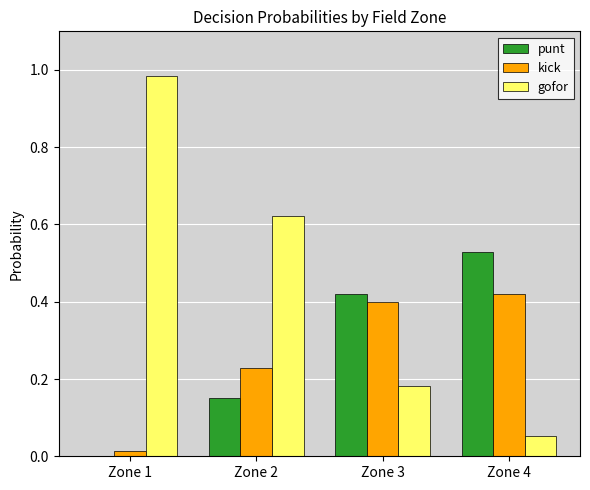

What is the sum of all punt values?

1.1